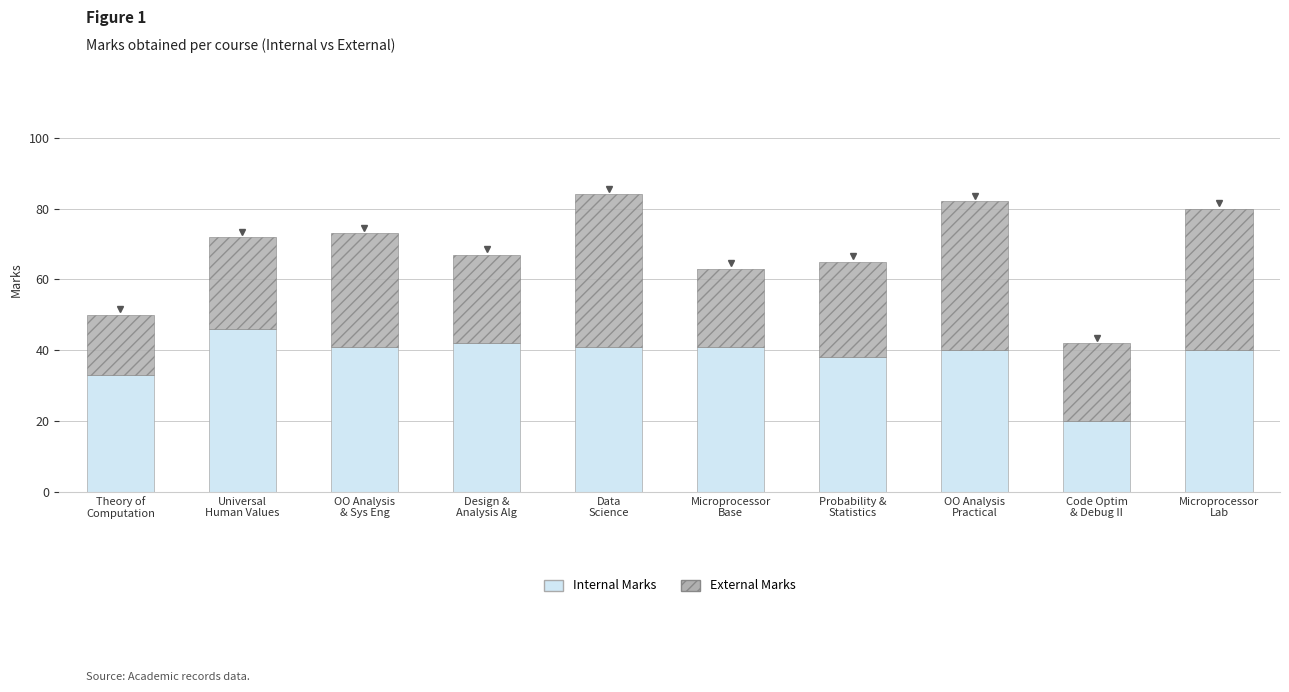

What is the difference between the maximum and second lowest values in the Internal Marks series?

13